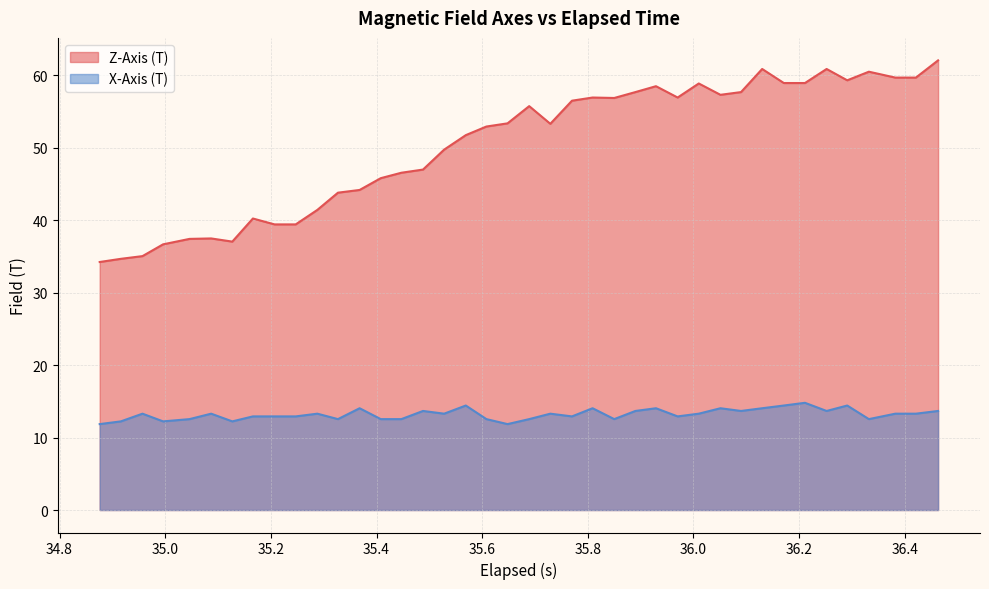

Which series has the largest range (max minus min)?

Z-Axis (T)